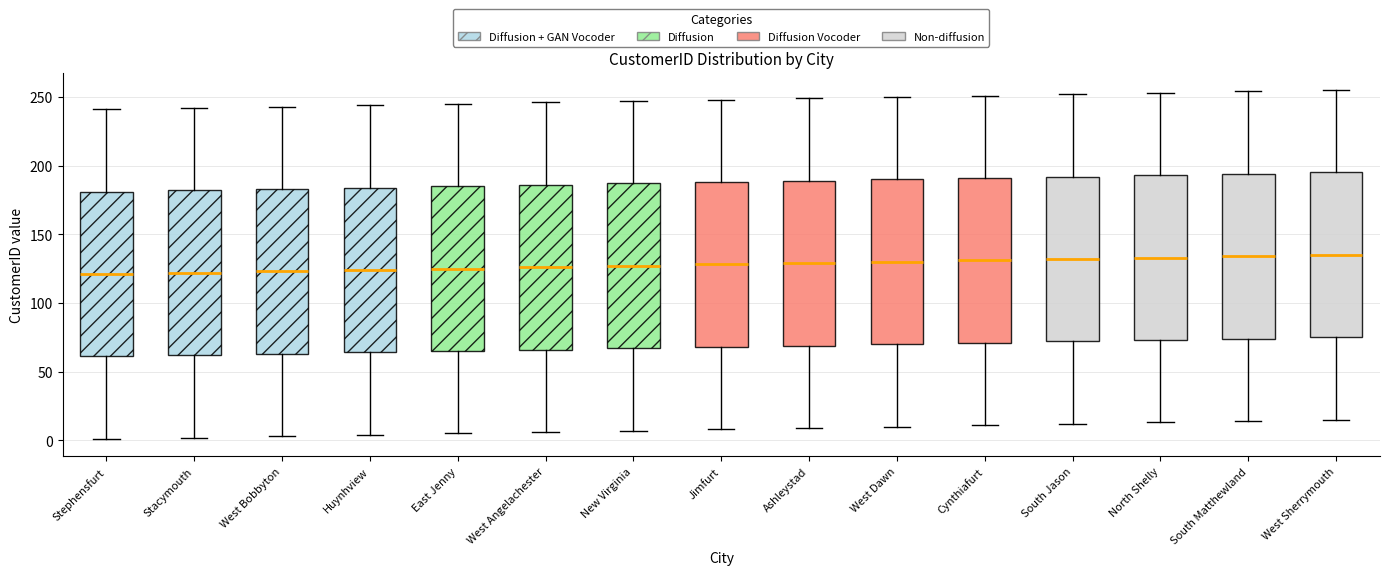

Reading left to right, read every box against the y-axis: the position of its median line, the range the box covers, and the ends of its whiskers. The values are not printed on the chart, so give them approximately, as read against the axis.

Stephensfurt: median 120, box 60 to 180, whiskers 0 to 240
Stacymouth: median 120, box 60 to 180, whiskers 0 to 240
West Bobbyton: median 125, box 65 to 185, whiskers 5 to 245
Huynhview: median 125, box 65 to 185, whiskers 5 to 245
East Jenny: median 125, box 65 to 185, whiskers 5 to 245
West Angelachester: median 125, box 65 to 185, whiskers 5 to 245
New Virginia: median 125, box 65 to 185, whiskers 5 to 245
Jimfurt: median 130, box 70 to 190, whiskers 10 to 250
Ashleystad: median 130, box 70 to 190, whiskers 10 to 250
West Dawn: median 130, box 70 to 190, whiskers 10 to 250
Cynthiafurt: median 130, box 70 to 190, whiskers 10 to 250
South Jason: median 130, box 70 to 190, whiskers 10 to 250
North Shelly: median 135, box 75 to 195, whiskers 15 to 255
South Matthewland: median 135, box 75 to 195, whiskers 15 to 255
West Sherrymouth: median 135, box 75 to 195, whiskers 15 to 255